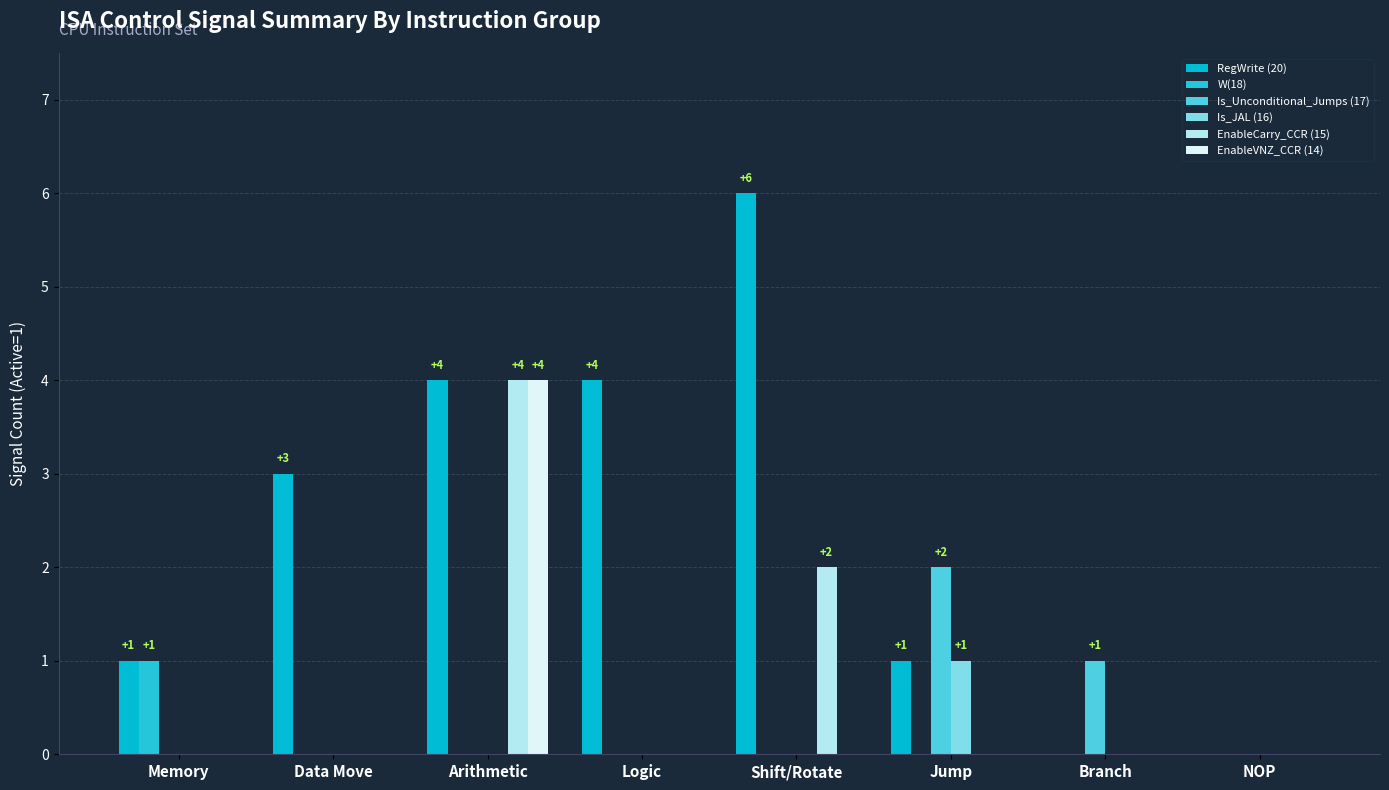

The Is_JAL (16) series shows 0 at Logic. True or false?

True